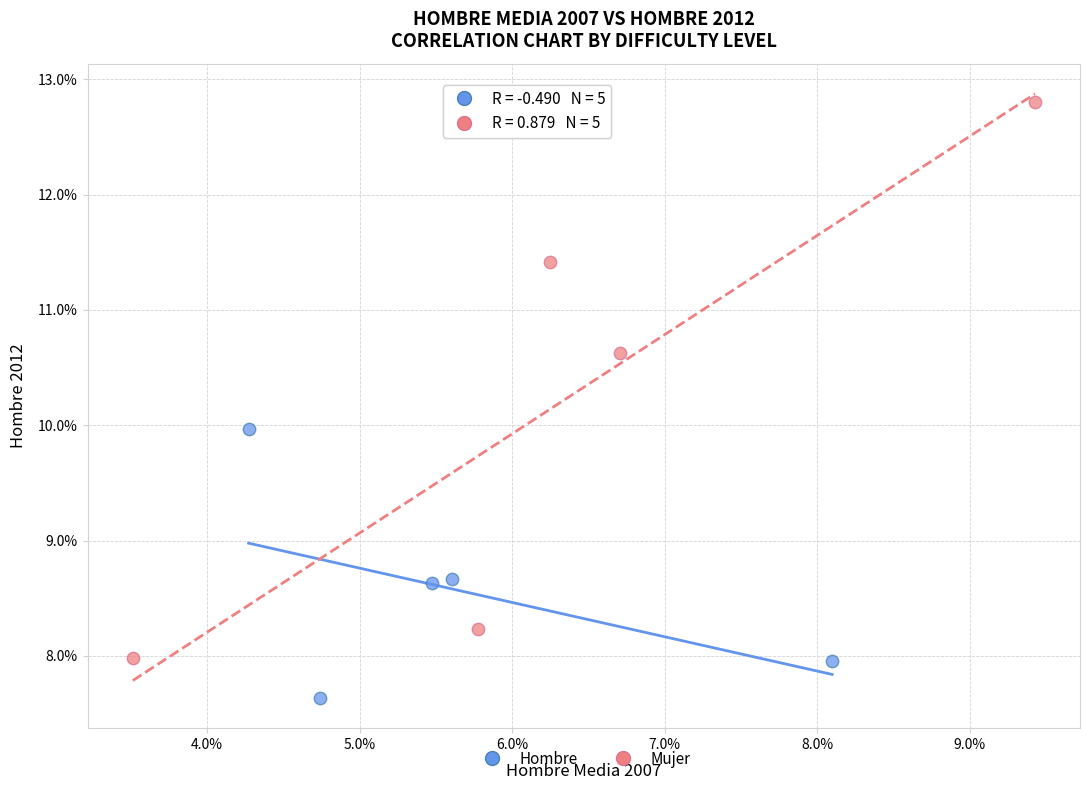

What are all the series names shown in the legend?

Hombre, Mujer